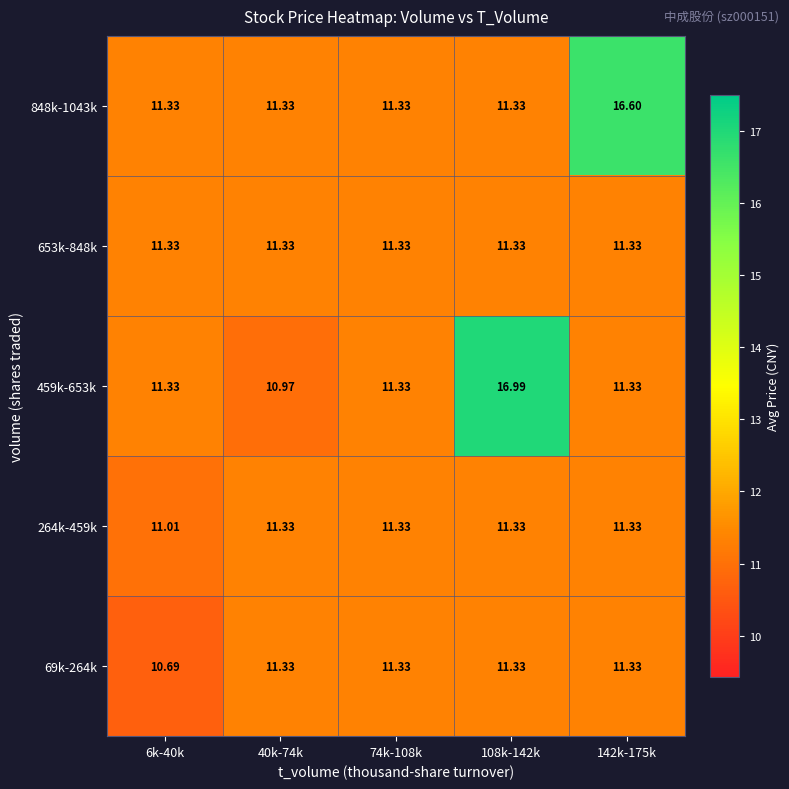

What is the difference between the highest and lowest values at 142k-175k?

5.3